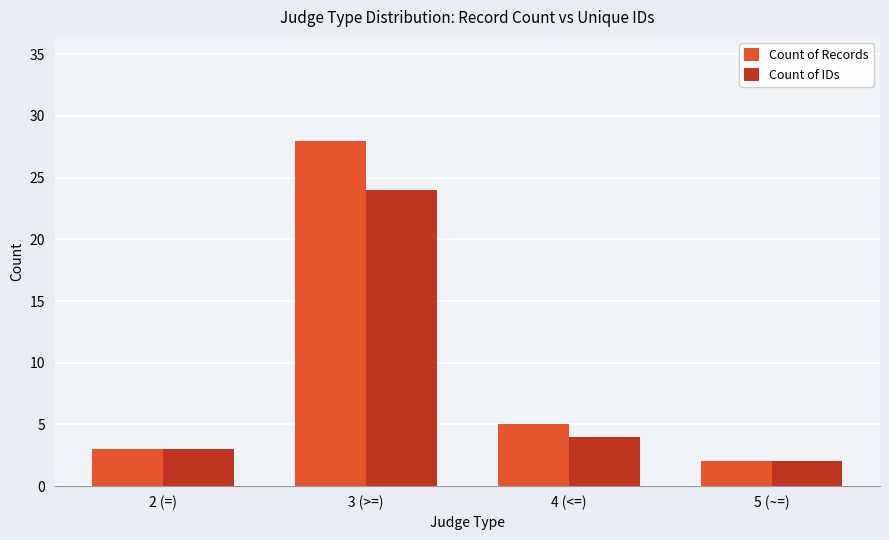

List the series in order of their peak value, highest first.

Count of Records, Count of IDs